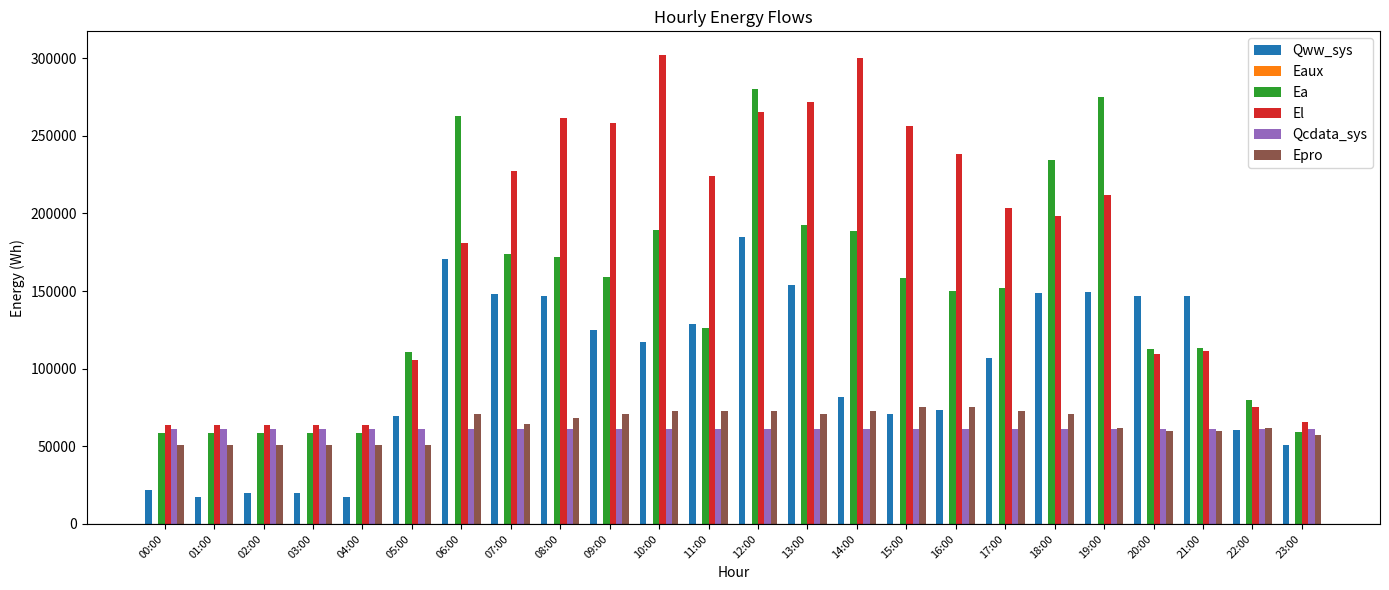

Is it true that Epro equals 70745.1 at 18:00?

True